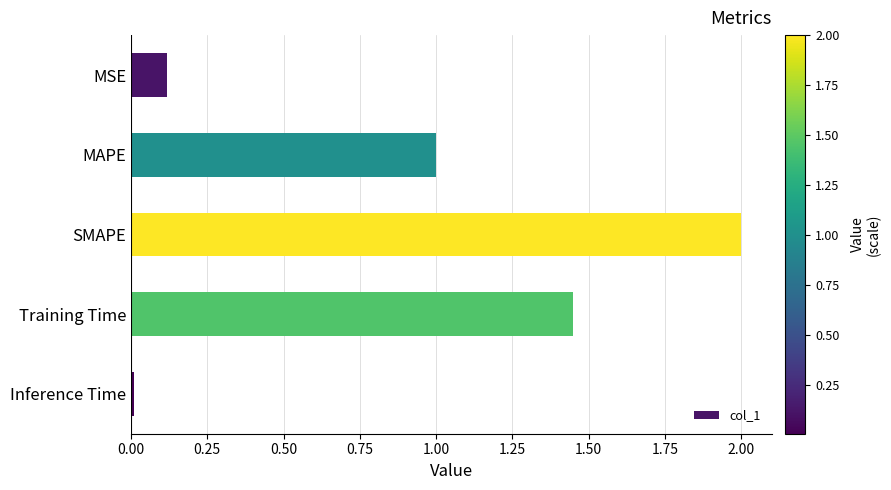

Rank the categories by value from lowest to highest.

Inference Time, MSE, MAPE, Training Time, SMAPE